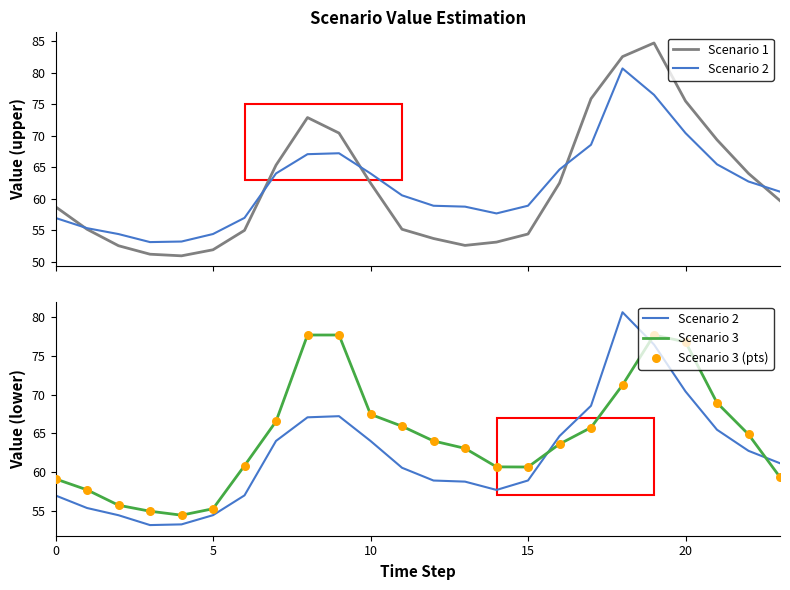

Which series has the largest Y range (max minus min)?

Scenario 1